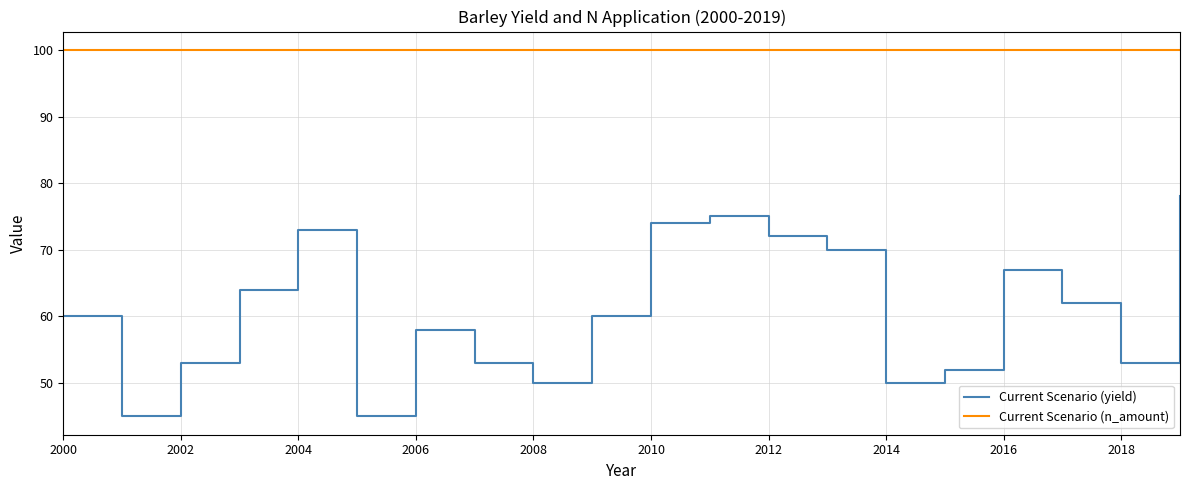

How many lines are shown in the chart?

2